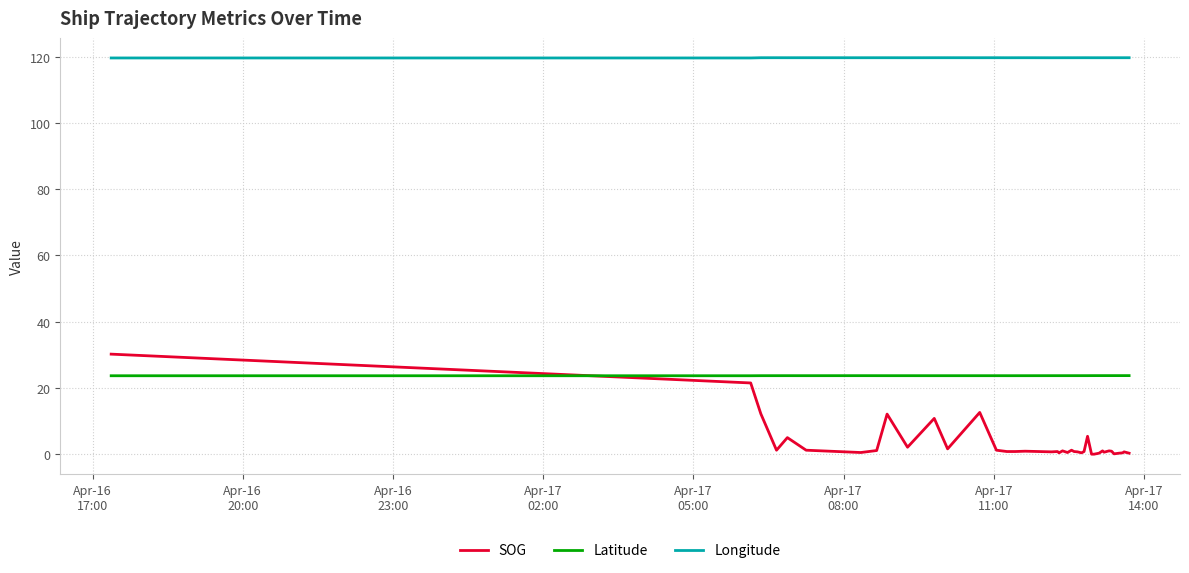

Which series has the largest range (max minus min)?

SOG